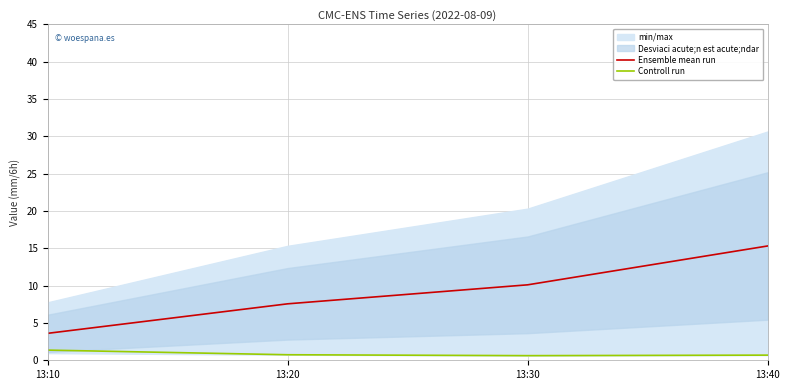

How many values in the Ensemble mean run series exceed 10?

2